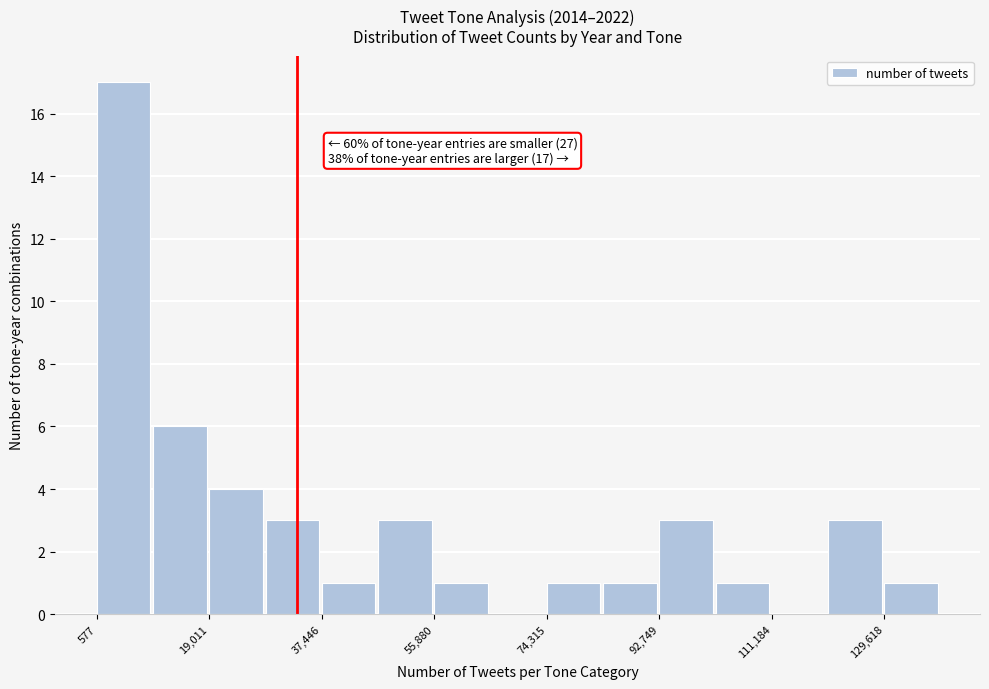

Which range on the x-axis has the tallest bar?

0 to 10000